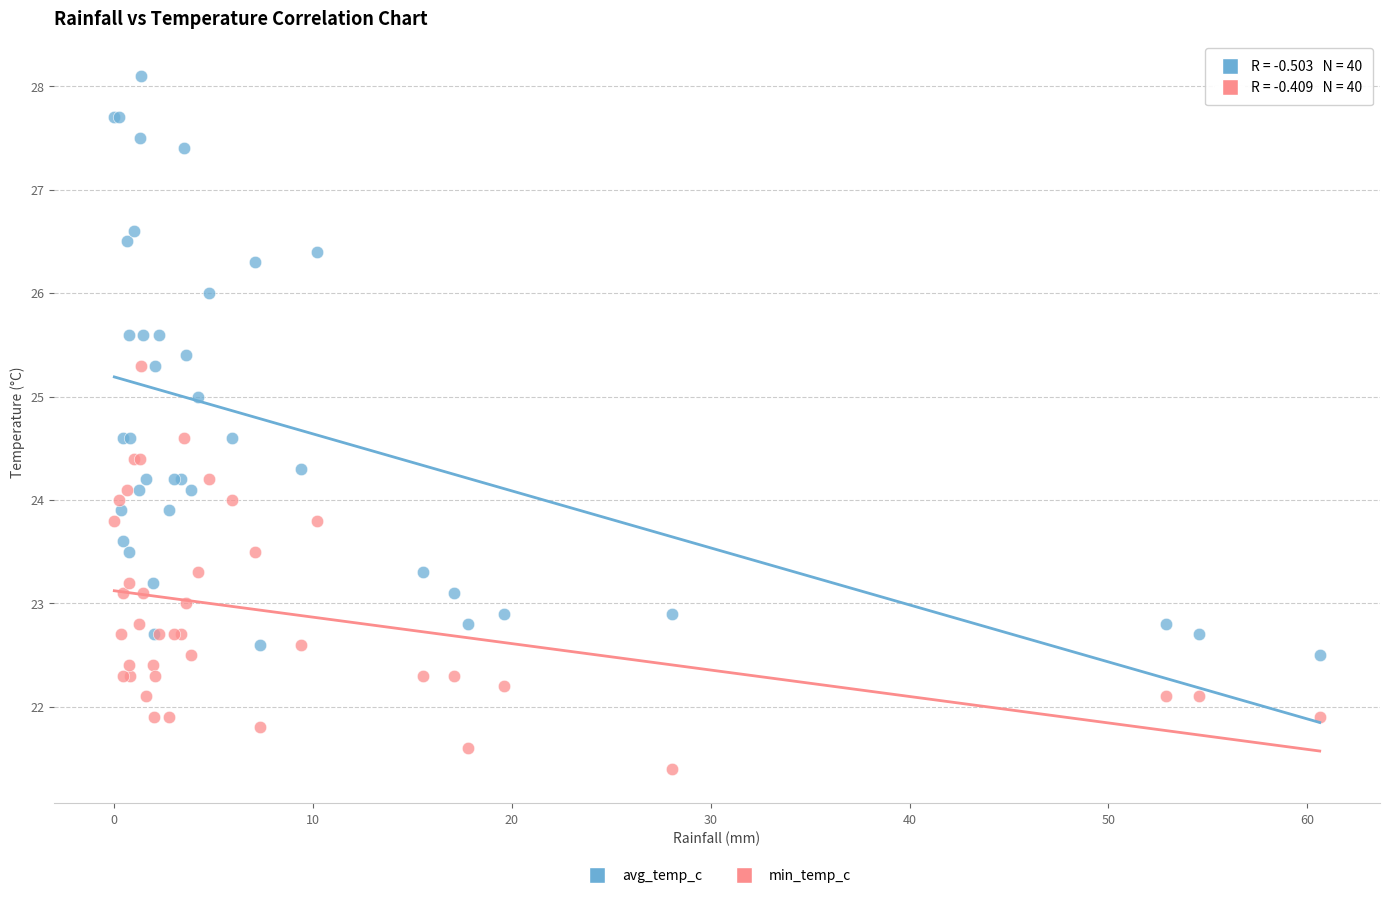

What are all the series names shown in the legend?

avg_temp_c, min_temp_c